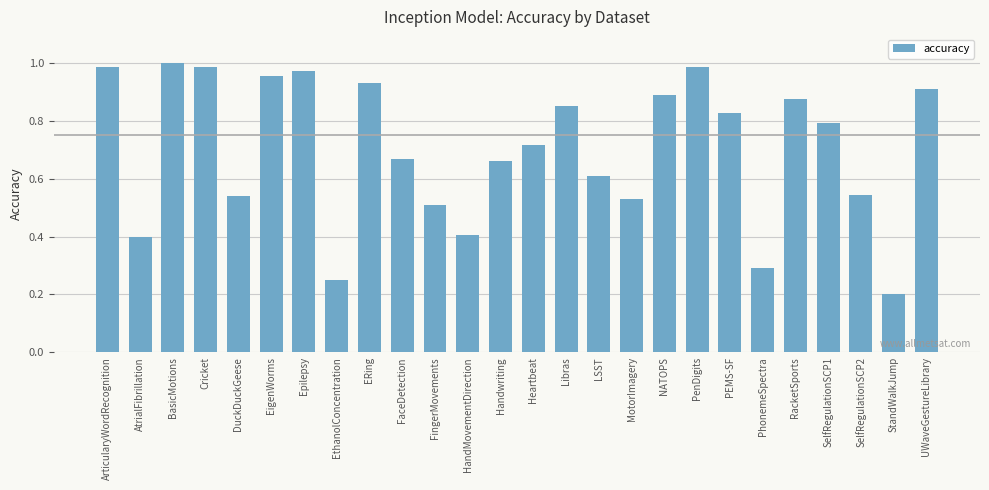

What is the label of the 5th bar from the left?

DuckDuckGeese